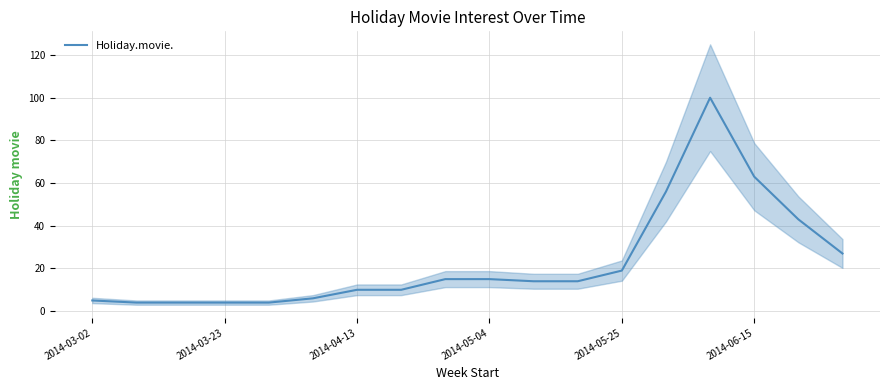

Reading left to right, what are all the values shown in this chart?

5	4	4	4	4	6	10	10	15	15	14	14	19	56	100	63	43	27